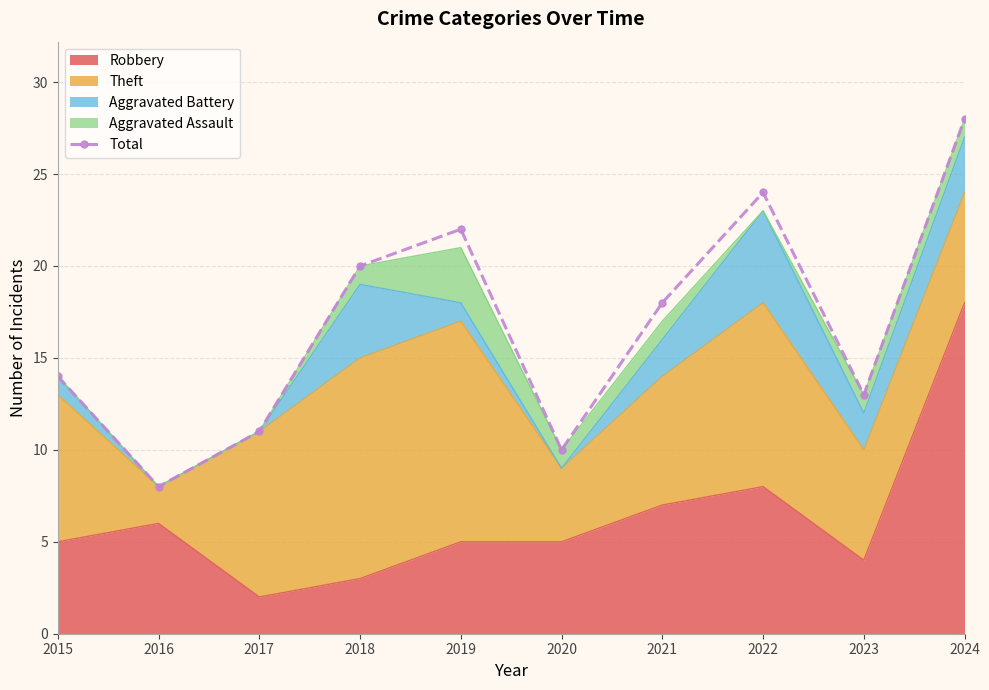

What is the sum of all values?

168